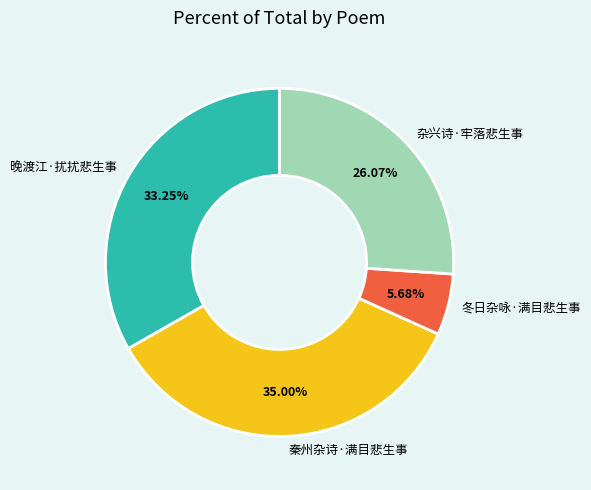

Do 晚渡江·扰扰悲生事 and 杂兴诗·牢落悲生事 together represent more than half of the pie?

Yes